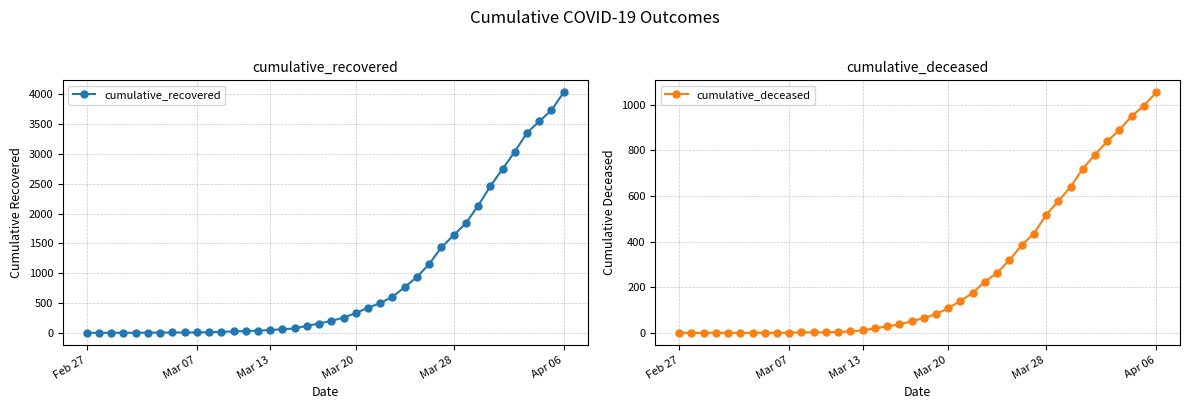

Is it true that cumulative_recovered equals 2895 at 31?

False